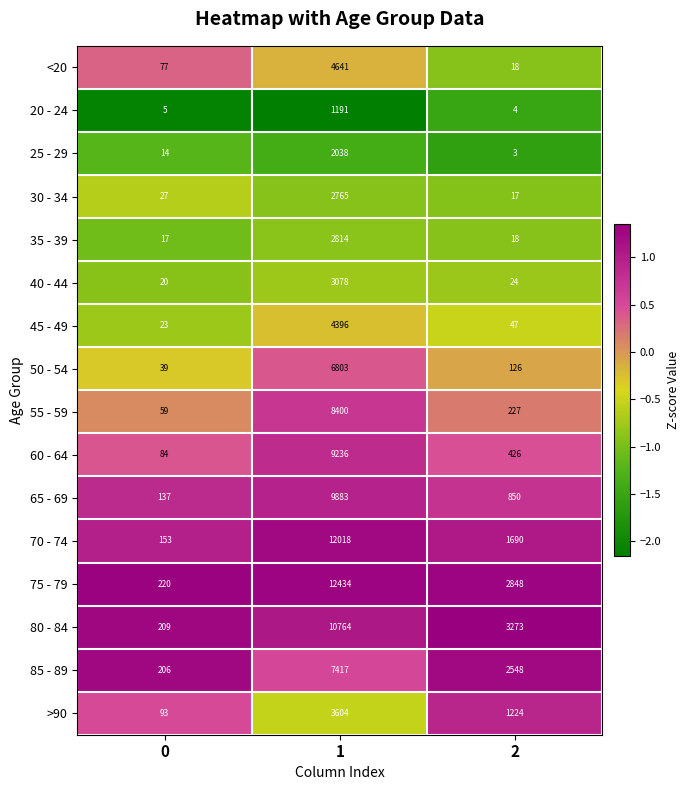

Which series has the widest spread of values?

75 - 79